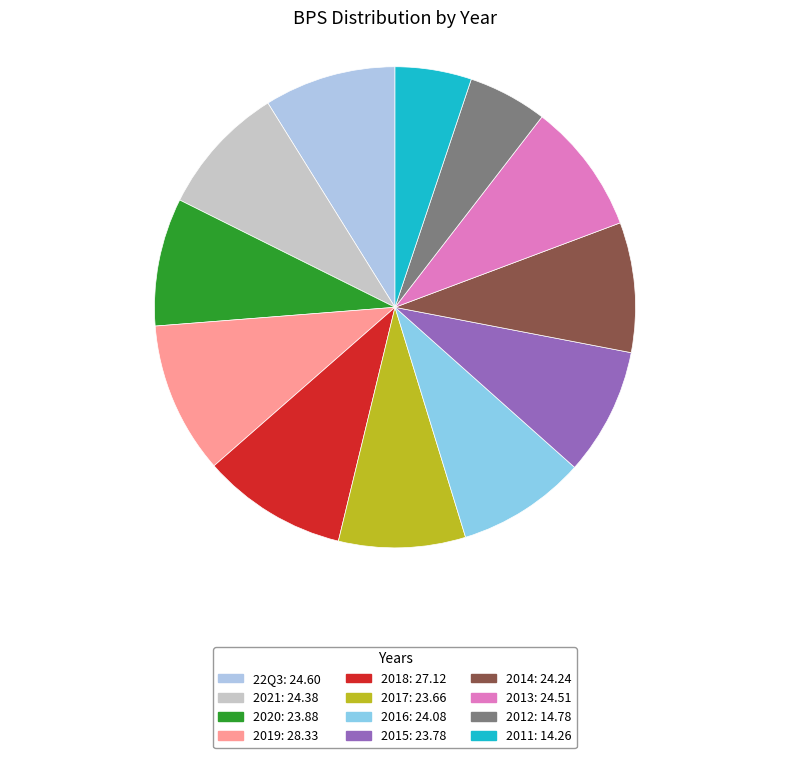

To the nearest percent, what percentage of the pie is 2015?

9%